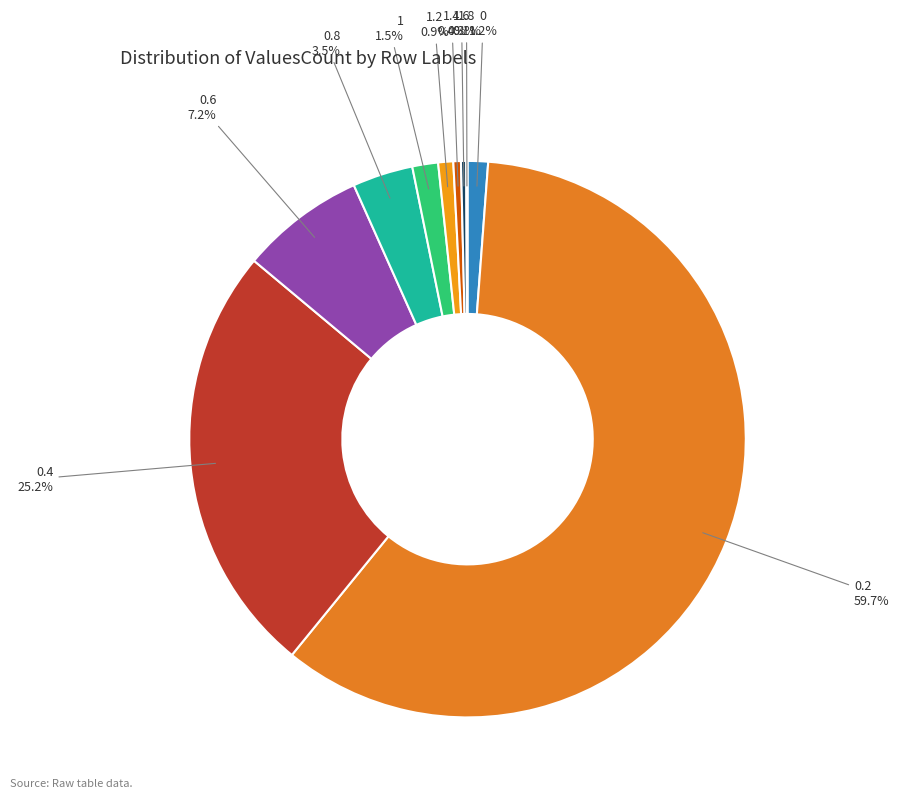

Which has a higher value, 0.6 or 0.2?

0.2